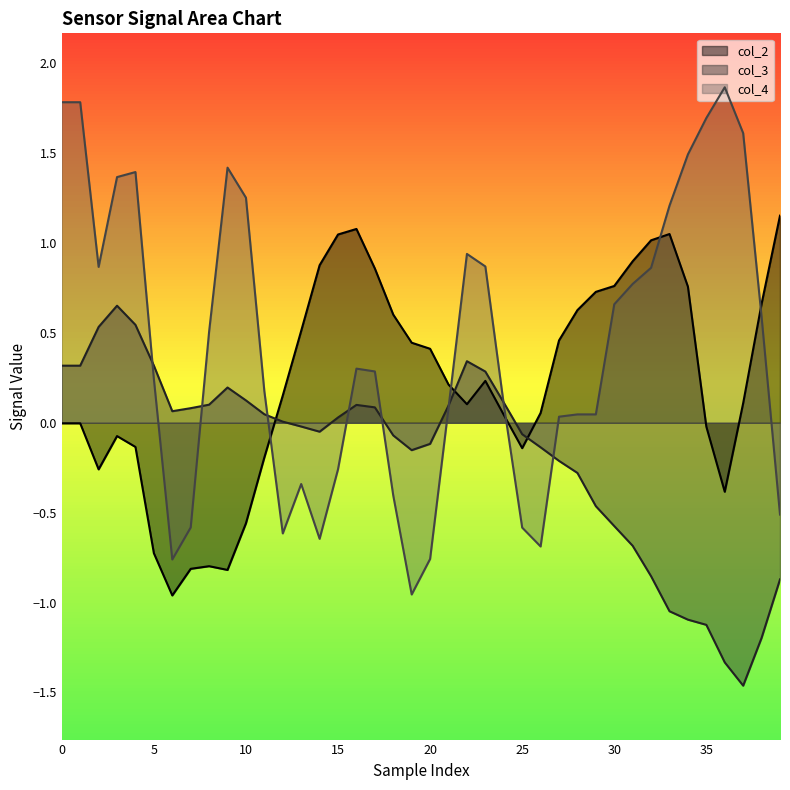

How many interior local valleys does the col_4 series have?

6